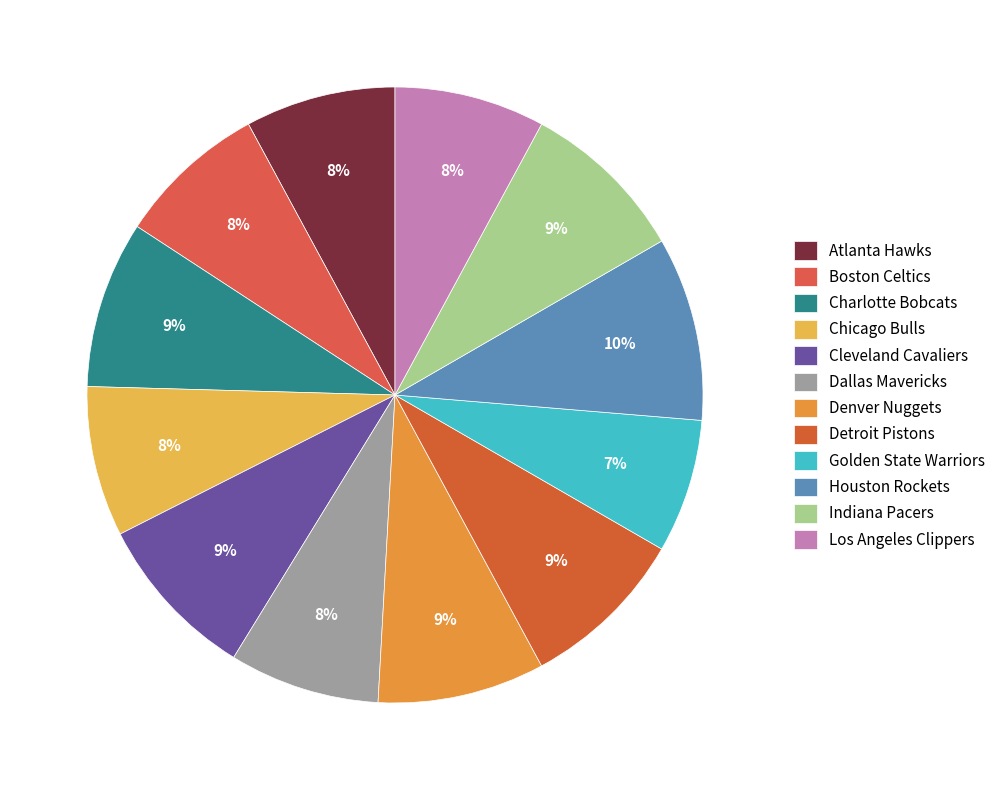

Rank the categories by value from highest to lowest.

Houston Rockets, Charlotte Bobcats, Cleveland Cavaliers, Denver Nuggets, Detroit Pistons, Indiana Pacers, Atlanta Hawks, Boston Celtics, Chicago Bulls, Dallas Mavericks, Los Angeles Clippers, Golden State Warriors